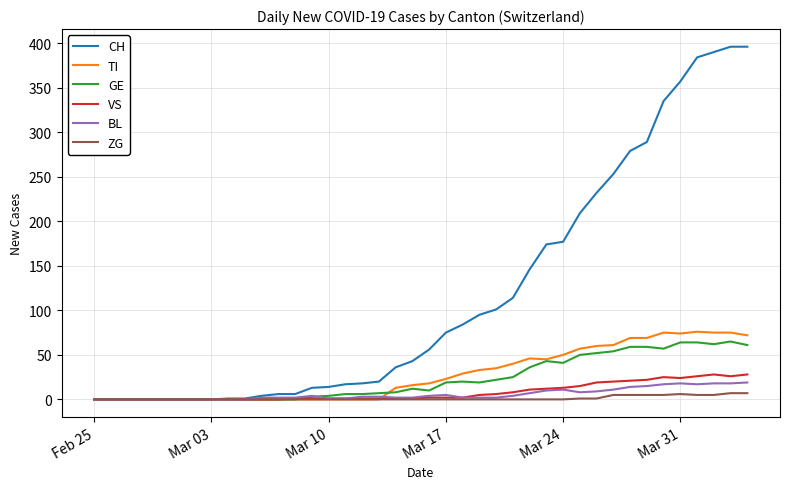

True or false: BL has more than 2 interior local peaks.

True